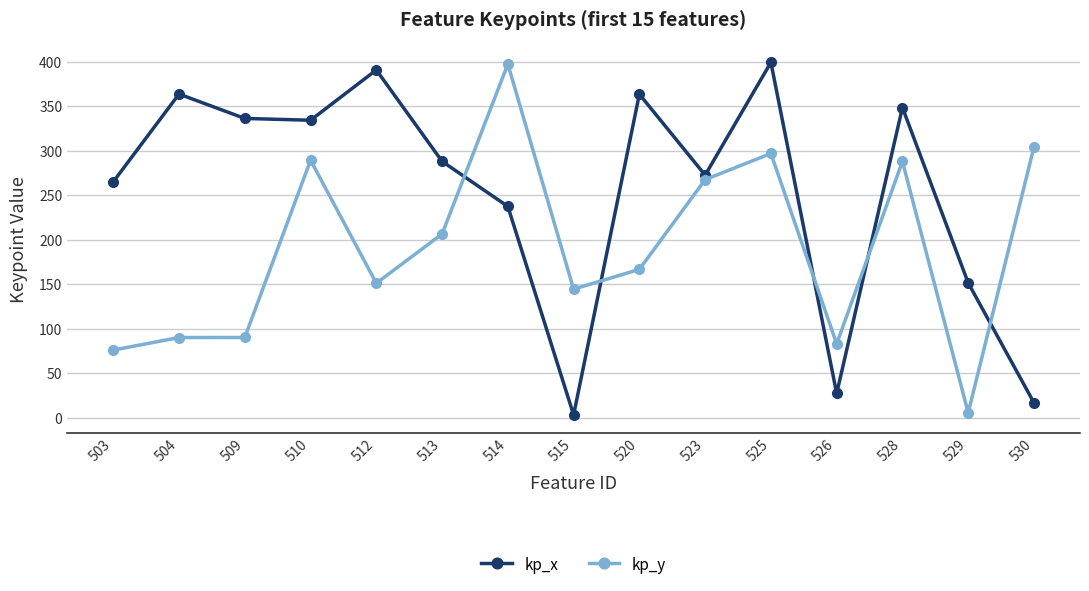

Which series ends up on top after the final intersection of kp_x and kp_y?

kp_y